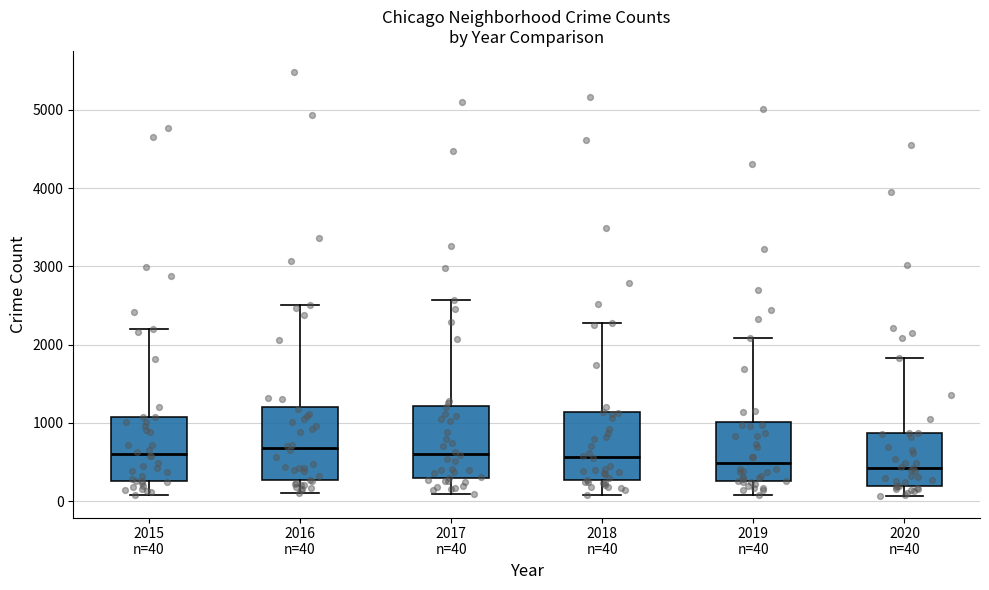

Reading left to right, read every box against the y-axis: the position of its median line, the range the box covers, and the ends of its whiskers. The values are not printed on the chart, so give them approximately, as read against the axis.

2015 n=40: median 600, box 300 to 1100, whiskers 100 to 2200
2016 n=40: median 700, box 300 to 1200, whiskers 100 to 2500
2017 n=40: median 600, box 300 to 1200, whiskers 100 to 2600
2018 n=40: median 600, box 300 to 1100, whiskers 100 to 2300
2019 n=40: median 500, box 300 to 1000, whiskers 100 to 2100
2020 n=40: median 400, box 200 to 900, whiskers 100 to 1800